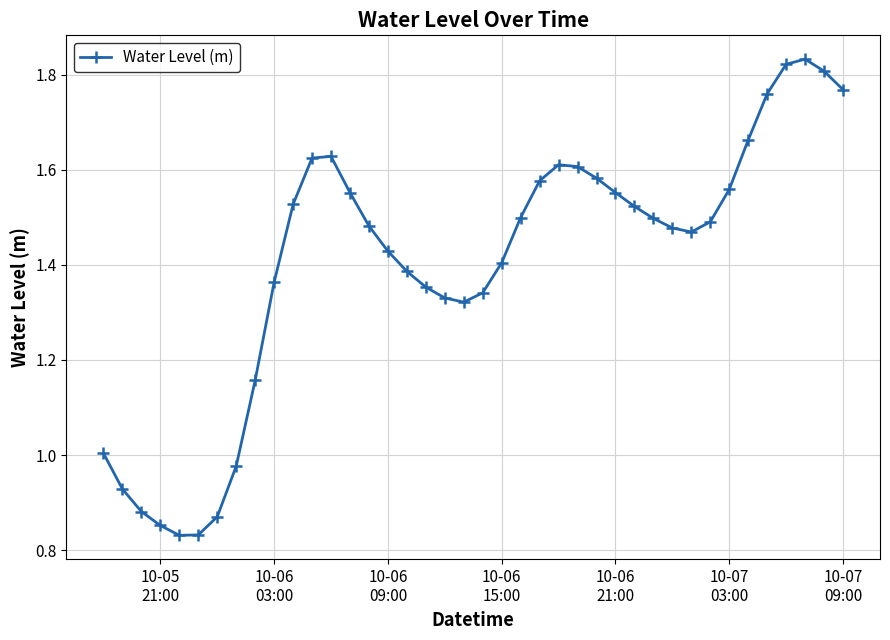

What is the sum of all values?

56.2